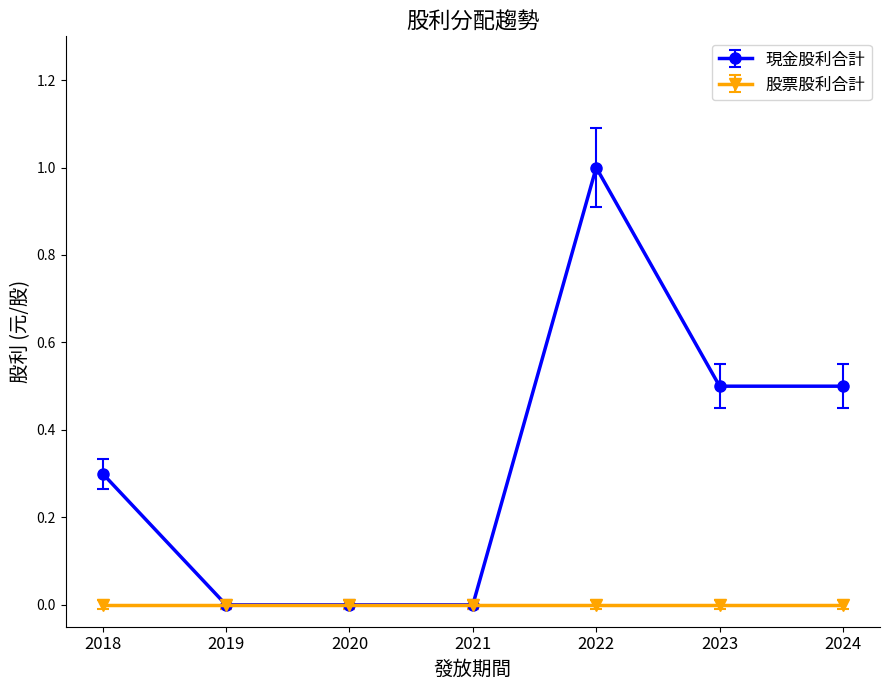

At which category is the sum across all series the highest?

2022